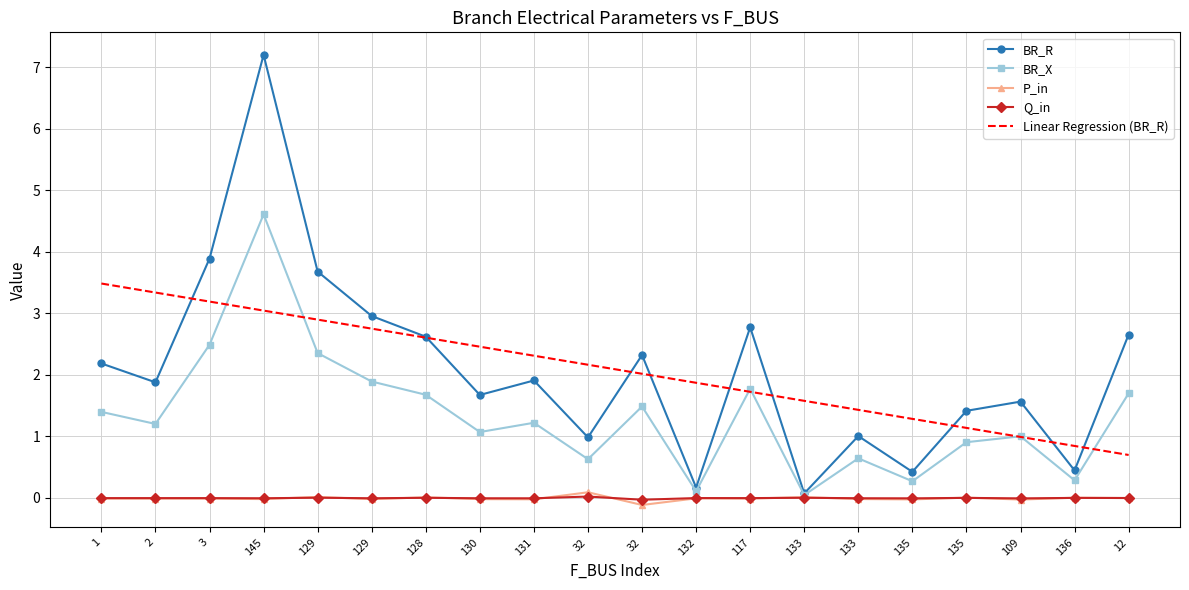

Reading left to right, transcribe all the data shown in this chart.

BR_R: 1=2.2	2=1.9	3=3.9	145=7.2	129=3.7	129=3.0	128=2.6	130=1.7	131=1.9	32=1.0	32=2.3	132=0.2	117=2.8	133=0.1	133=1.0	135=0.4	135=1.4	109=1.6	136=0.4	12=2.7
BR_X: 1=1.4	2=1.2	3=2.5	145=4.6	129=2.4	129=1.9	128=1.7	130=1.1	131=1.2	32=0.6	32=1.5	132=0.1	117=1.8	133=0.0	133=0.6	135=0.3	135=0.9	109=1.0	136=0.3	12=1.7
P_in: 1=-0.0	2=-0.0	3=-0.0	145=-0.0	129=0.0	129=-0.0	128=0.0	130=-0.0	131=-0.0	32=0.1	32=-0.1	132=-0.0	117=-0.0	133=0.0	133=-0.0	135=-0.0	135=0.0	109=-0.0	136=0.0	12=-0.0
Q_in: 1=-0.0	2=-0.0	3=-0.0	145=-0.0	129=0.0	129=-0.0	128=0.0	130=-0.0	131=-0.0	32=0.0	32=-0.0	132=-0.0	117=-0.0	133=0.0	133=-0.0	135=-0.0	135=0.0	109=-0.0	136=0.0	12=-0.0
Linear Regression (BR_R): 1=3.5	2=3.3	3=3.2	145=3.0	129=2.9	129=2.8	128=2.6	130=2.5	131=2.3	32=2.2	32=2.0	132=1.9	117=1.7	133=1.6	133=1.4	135=1.3	135=1.1	109=1.0	136=0.8	12=0.7